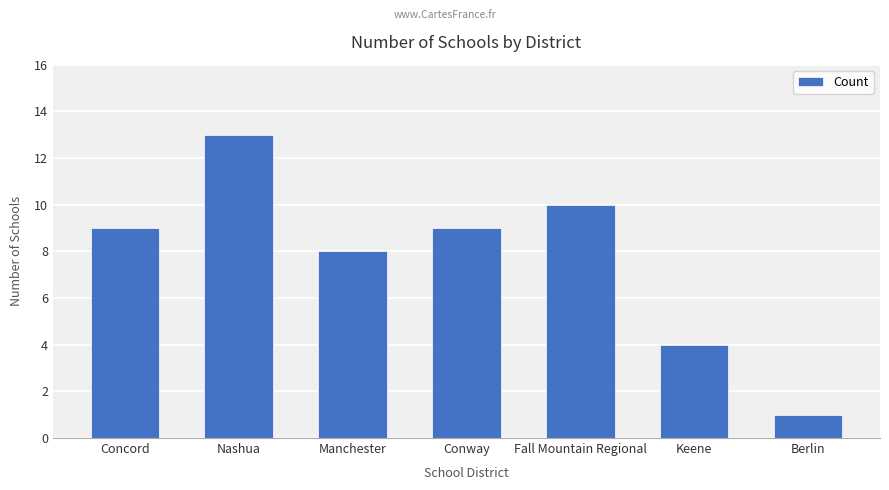

Are the bars grouped side by side (vs. stacked)?

No